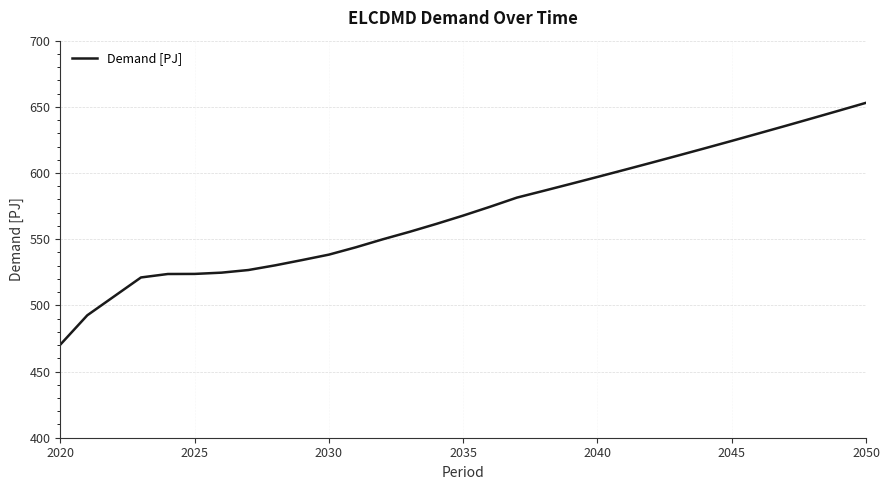

What is the greatest value displayed?

653.0